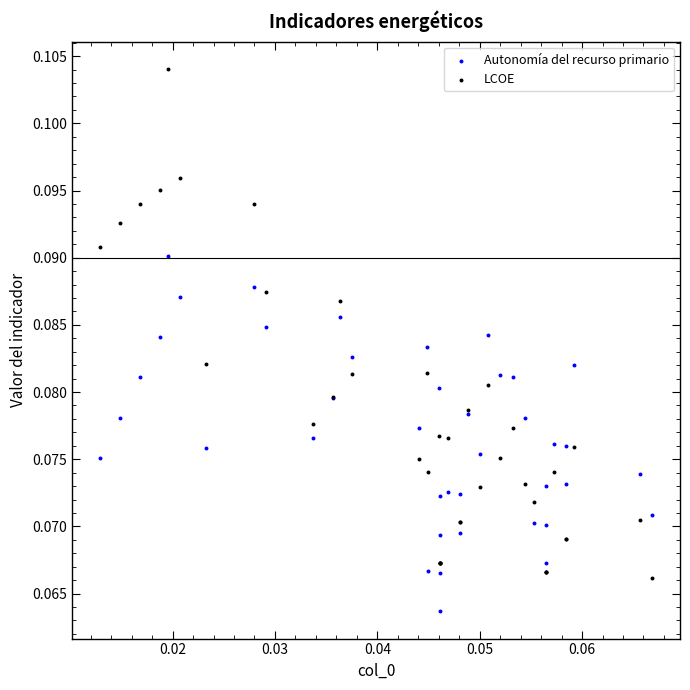

Which series reaches the maximum Y coordinate?

LCOE